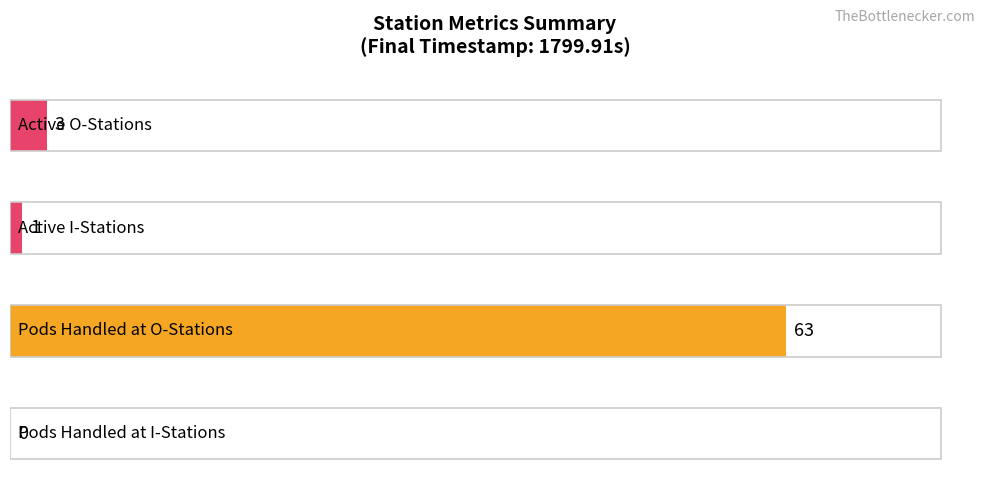

What is the maximum value shown in the chart?

63